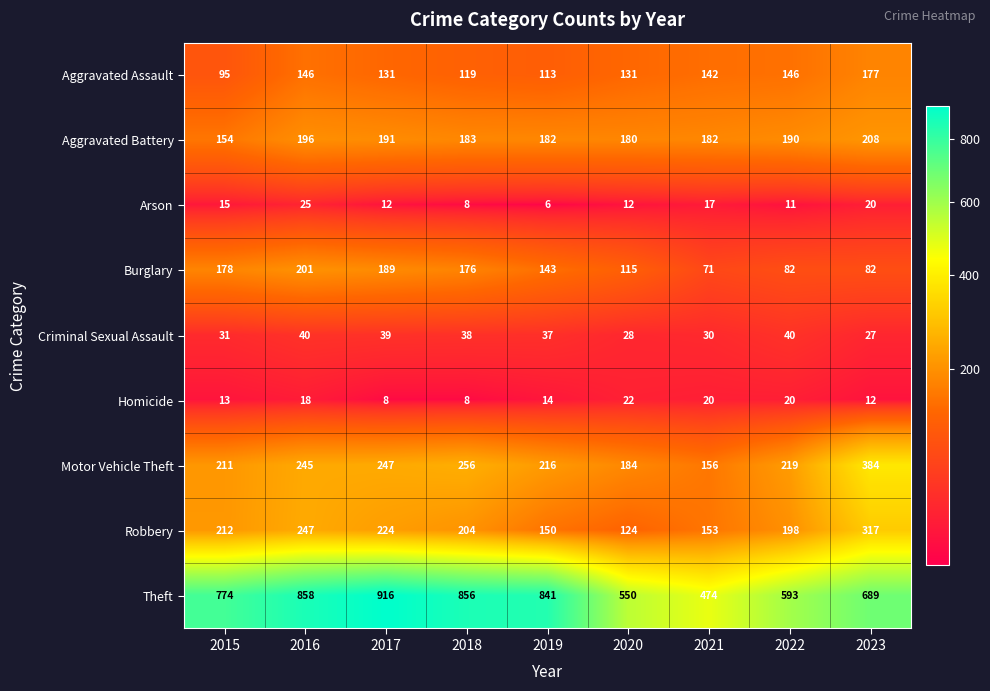

At which label does Criminal Sexual Assault first exceed 37?

2016